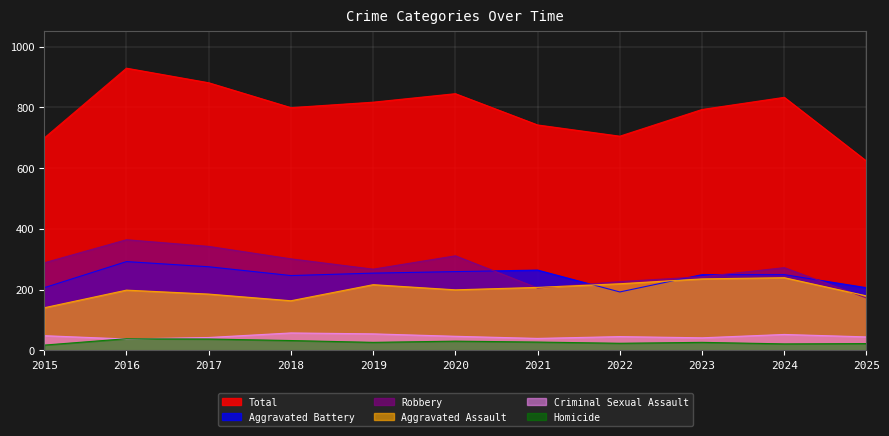

At how many categories does at least one series exceed 797?

6